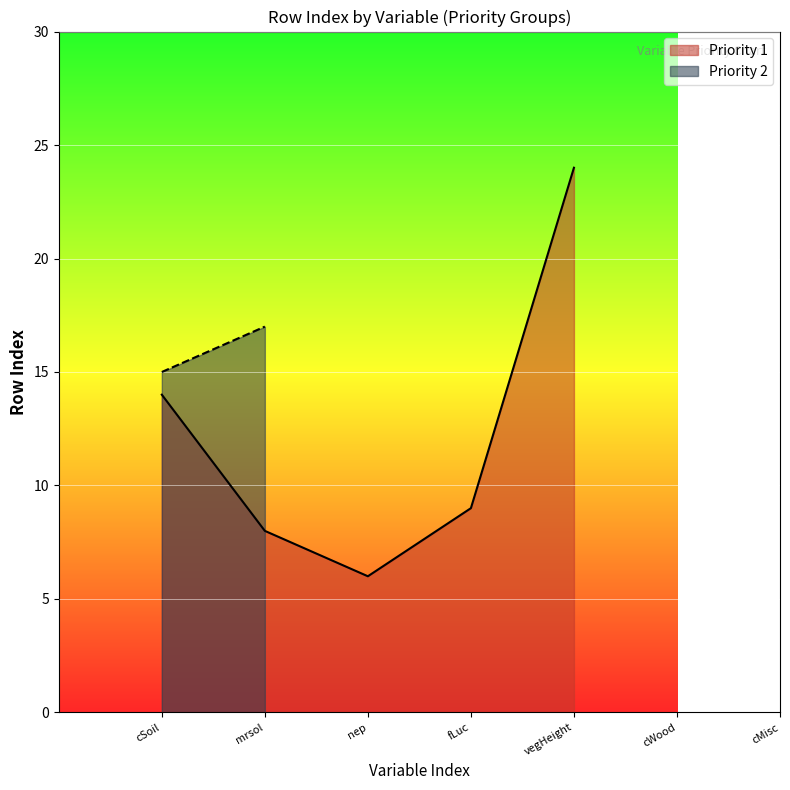

What is the difference between the maximum and minimum values?

18